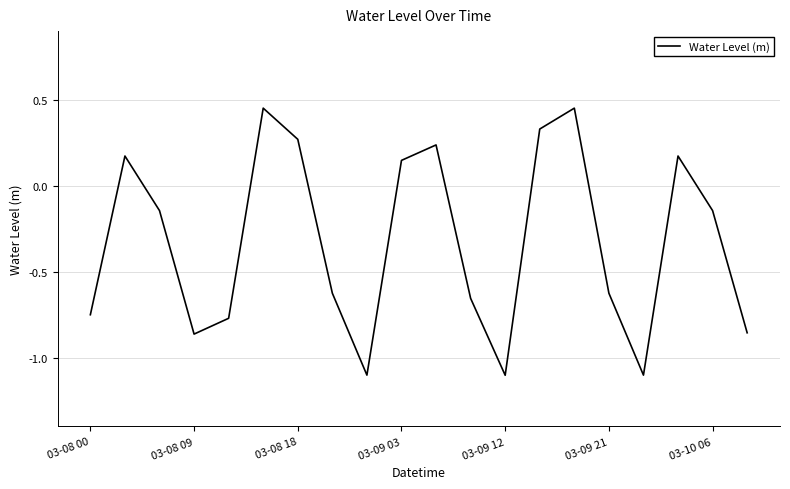

What is the minimum value shown in the chart?

-1.1